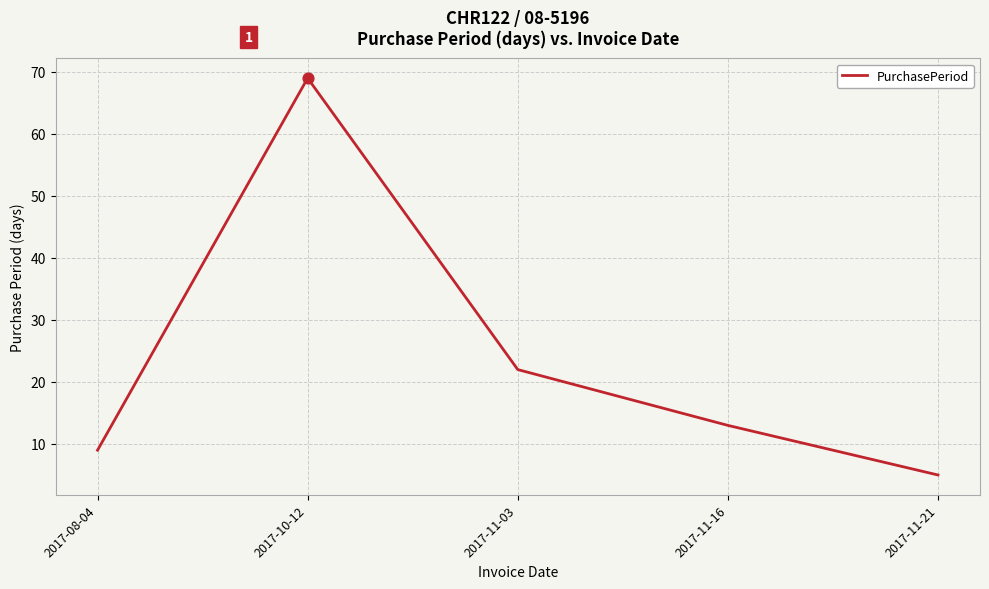

What is the change in value from 2017-10-12 to 2017-11-03?

-47